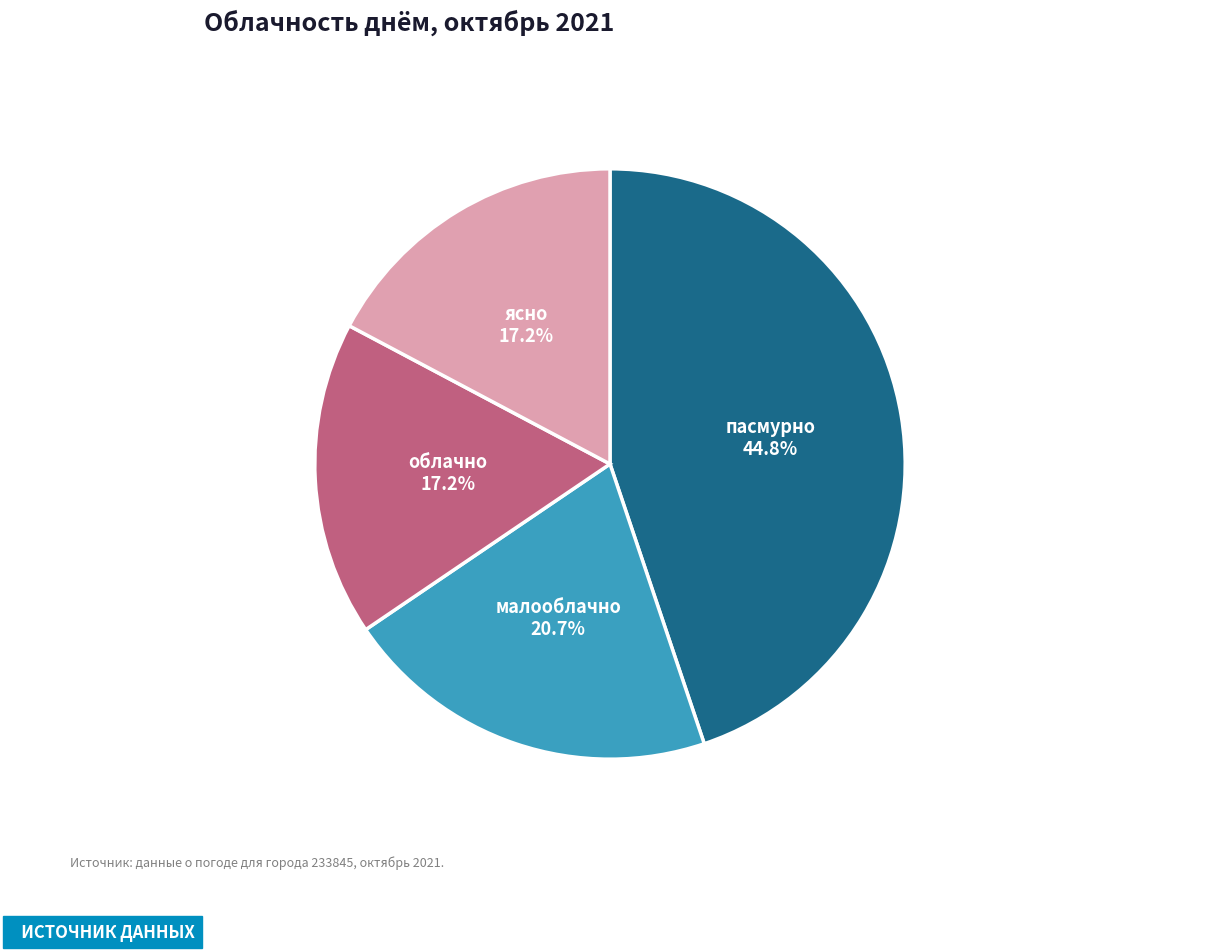

How many segments does this pie chart have?

4